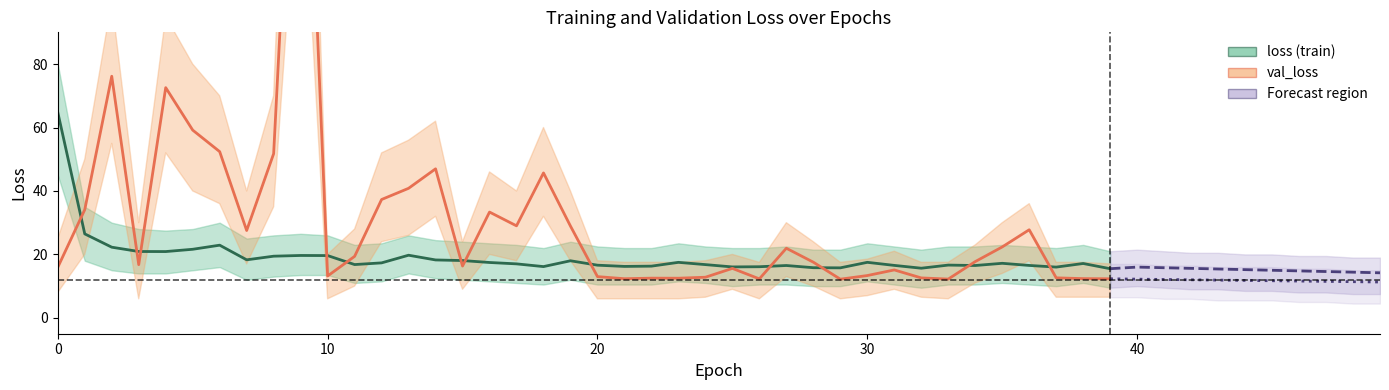

Is it true that loss equals 27.9 at 25?

False